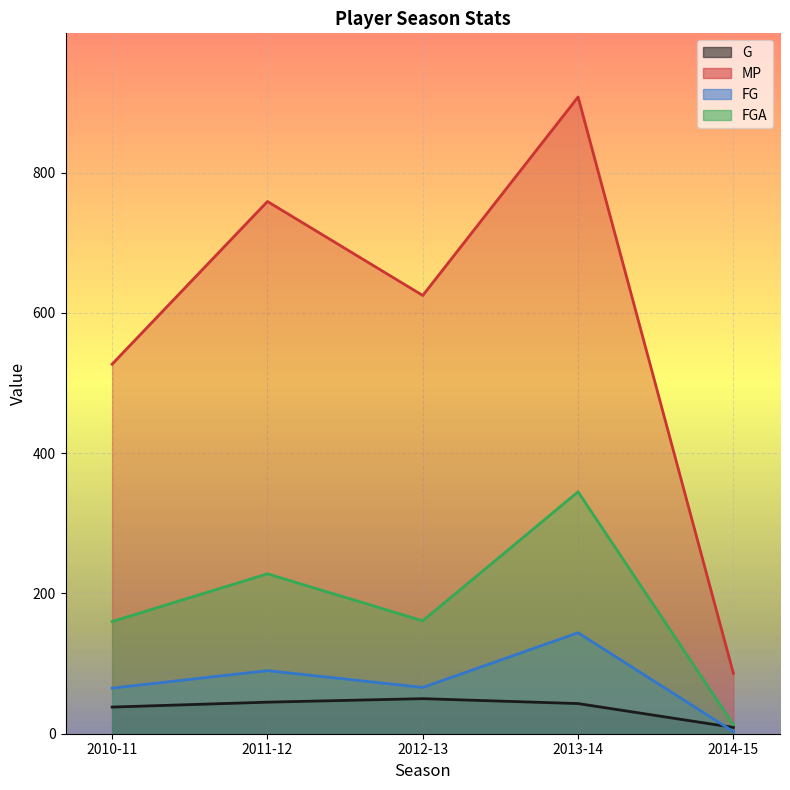

Reading left to right, transcribe all the data shown in this chart.

G: 38	45	50	43	9
MP: 527	759	625	908	86
FG: 65	90	66	144	3
FGA: 160	228	161	345	13